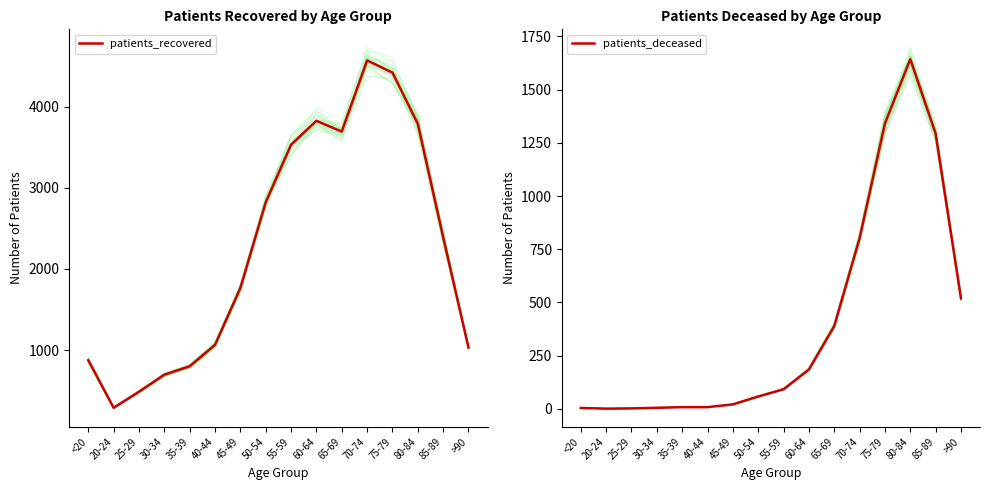

How many interior local valleys does the patients_recovered series have?

2